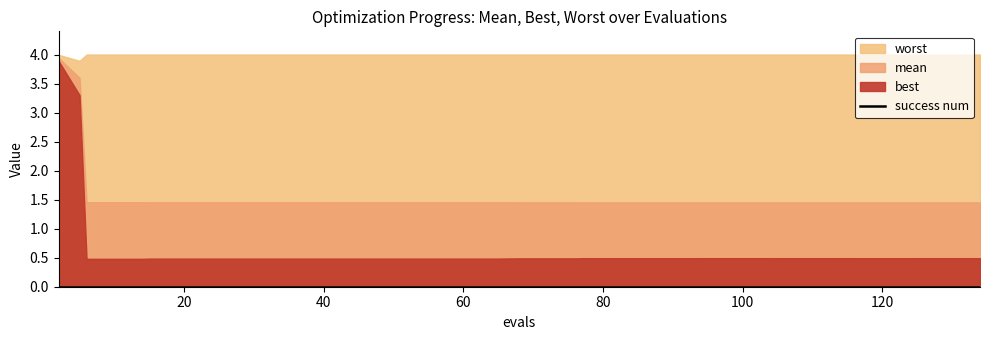

What is the total value across all series at 72?

5.9